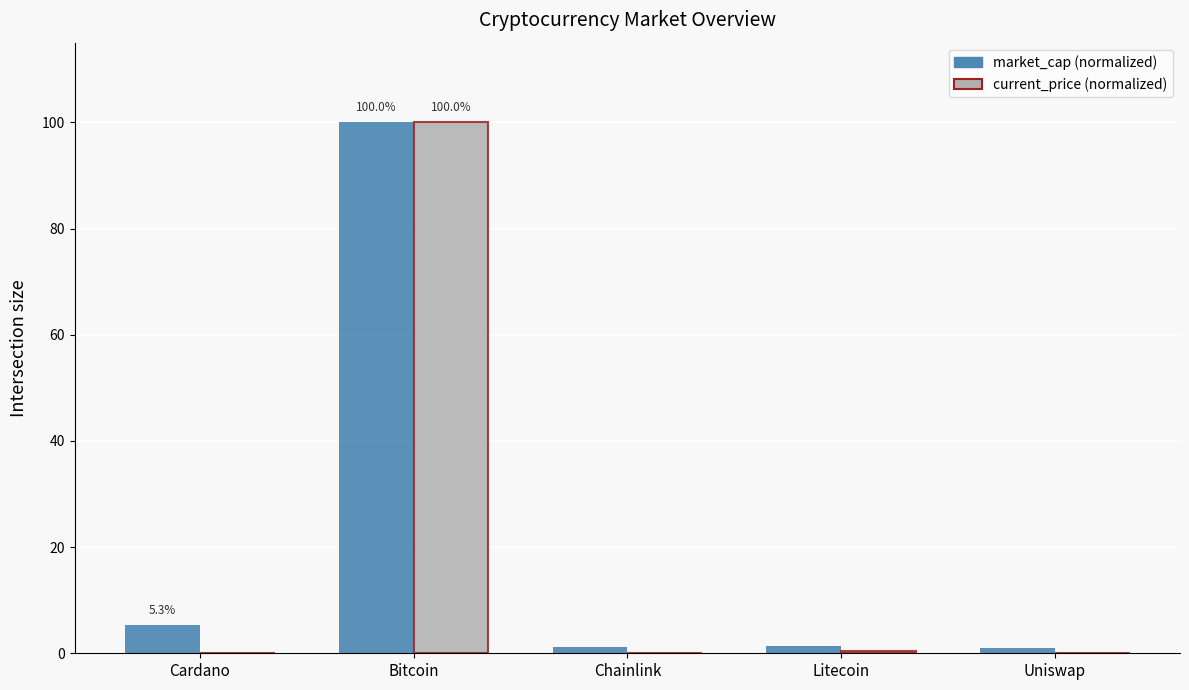

What is the sum of all market_cap (normalized) values?

108.8